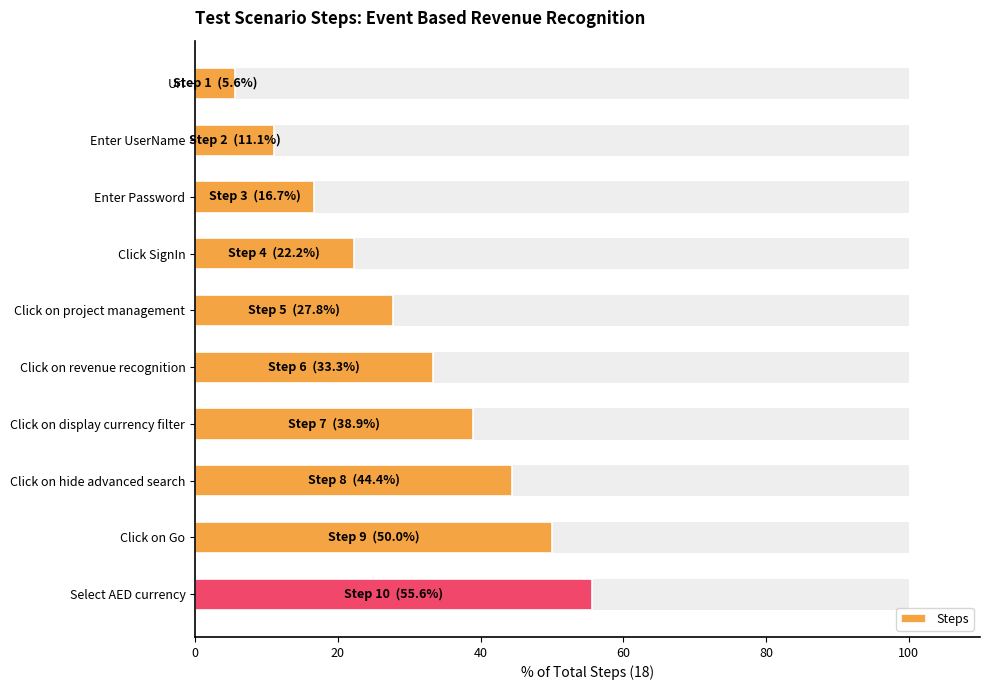

What is the smallest value displayed?

5.6